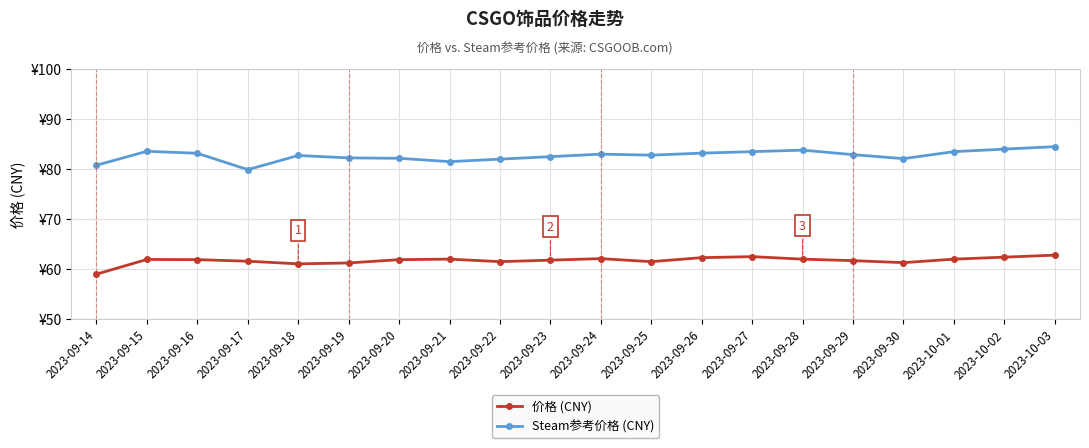

What are all the series names shown in the legend?

价格 (CNY), Steam参考价格 (CNY)